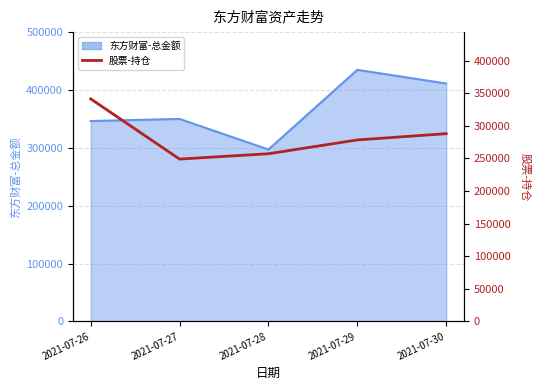

At which category does the chart reach its minimum across all series?

2021-07-27